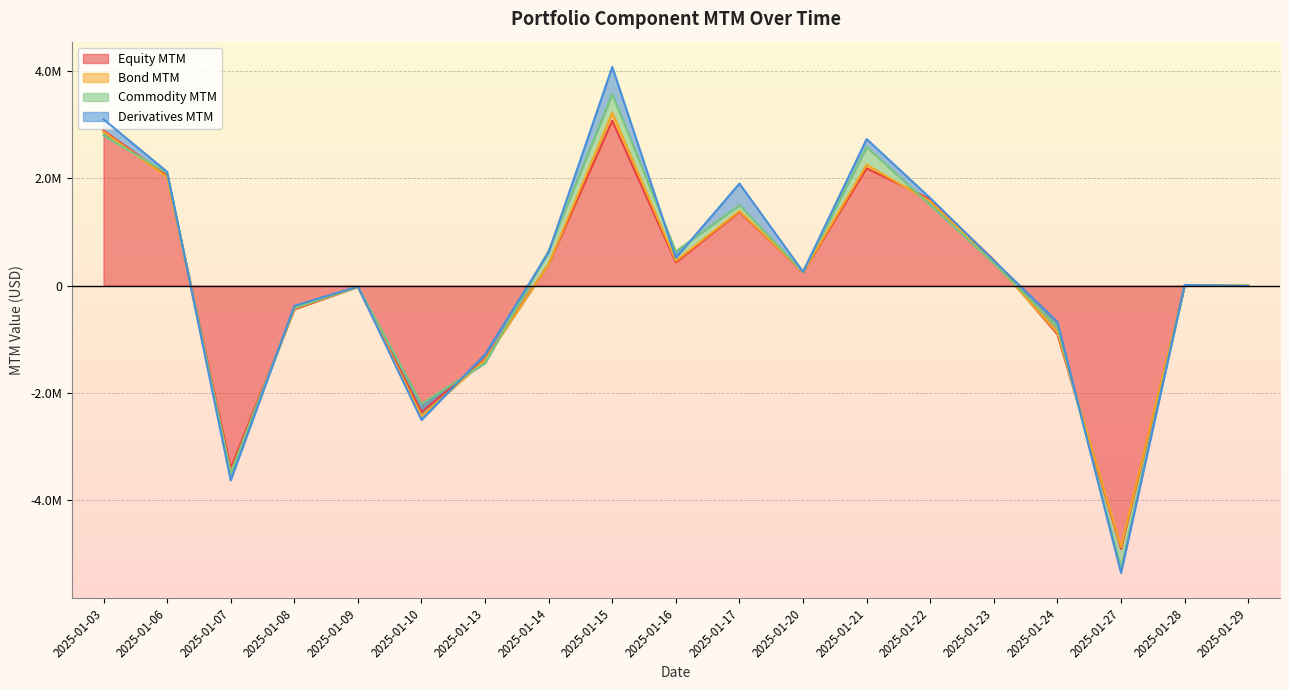

Which series has the largest range (max minus min)?

Equity MTM